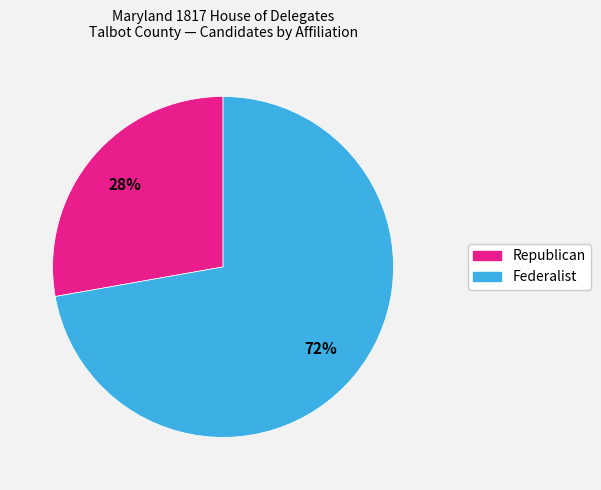

To the nearest percent, what is the average slice percentage?

50%